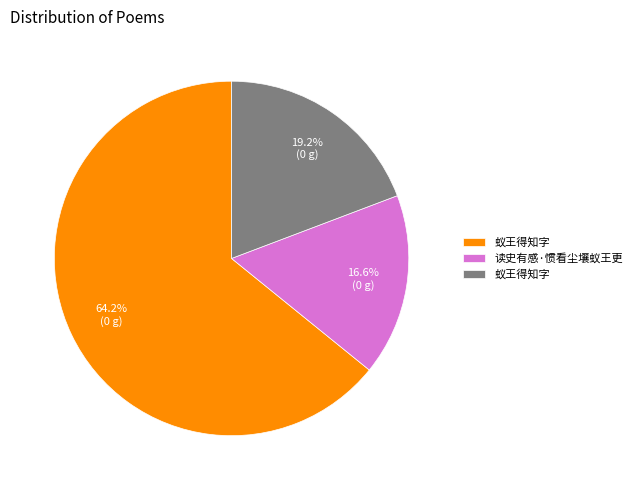

Is there any slice that represents more than half of the pie?

Yes